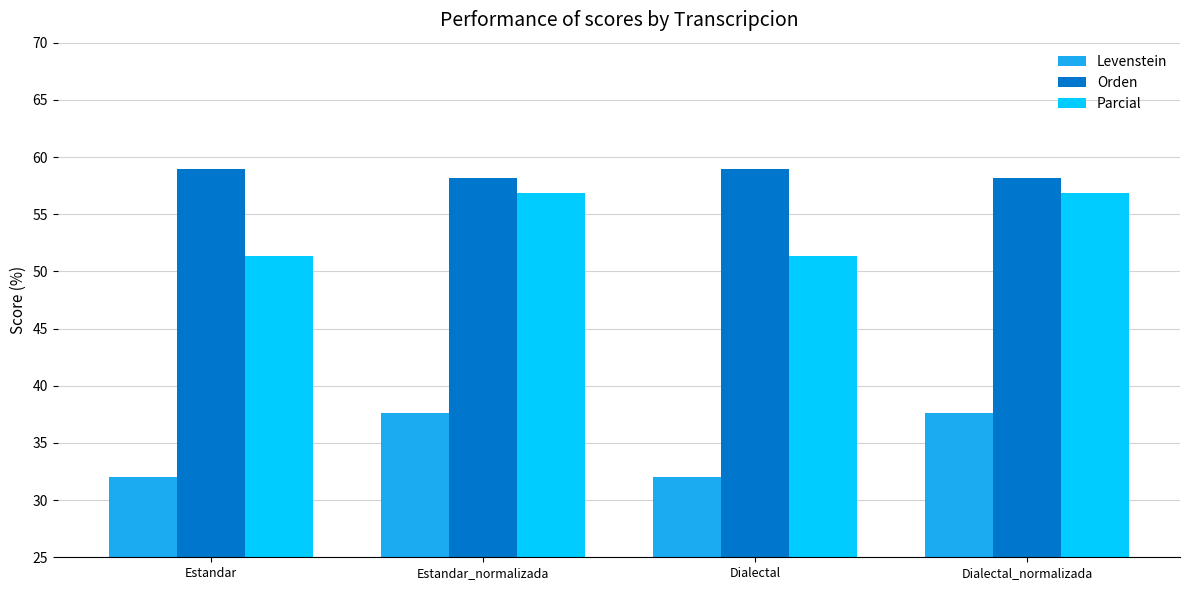

What is the label of the 2nd bar from the left?

Estandar_normalizada